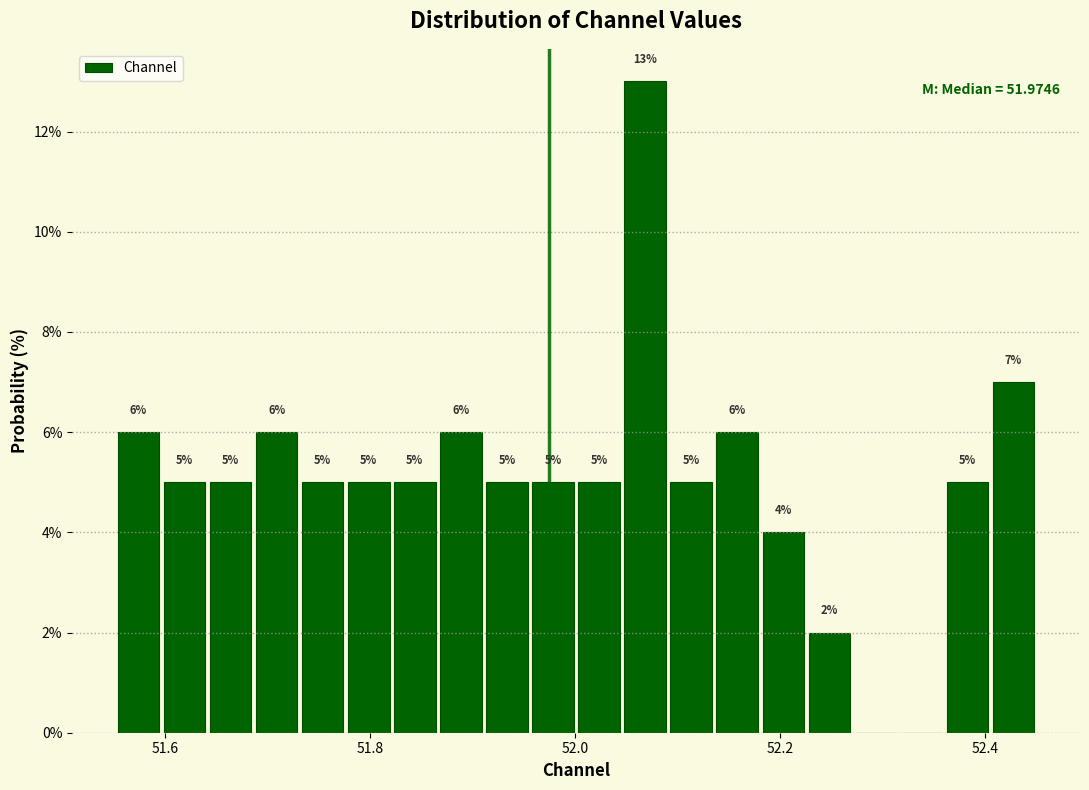

Read against the x-axis, roughly where is the centre of the tallest bar?

52.06